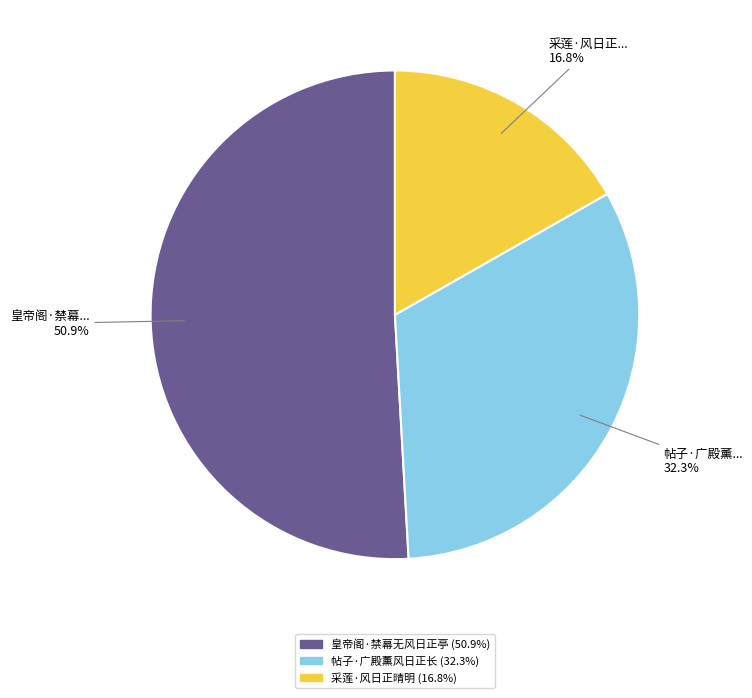

Is 皇帝阁·禁幕无风日正亭 the majority of the pie?

Yes